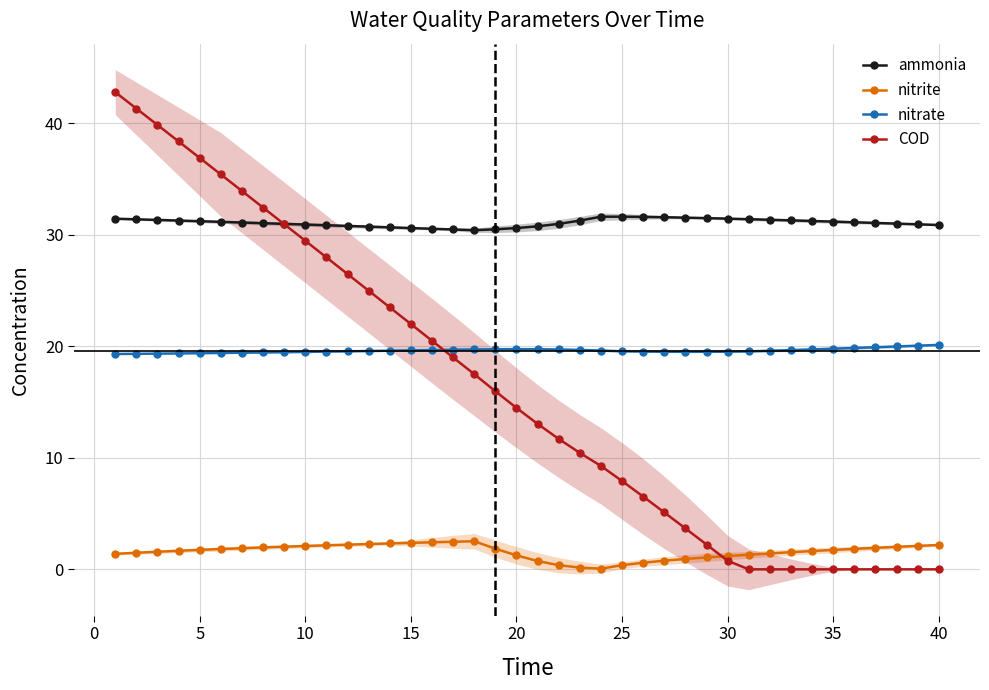

Which series has the largest total across all categories?

ammonia